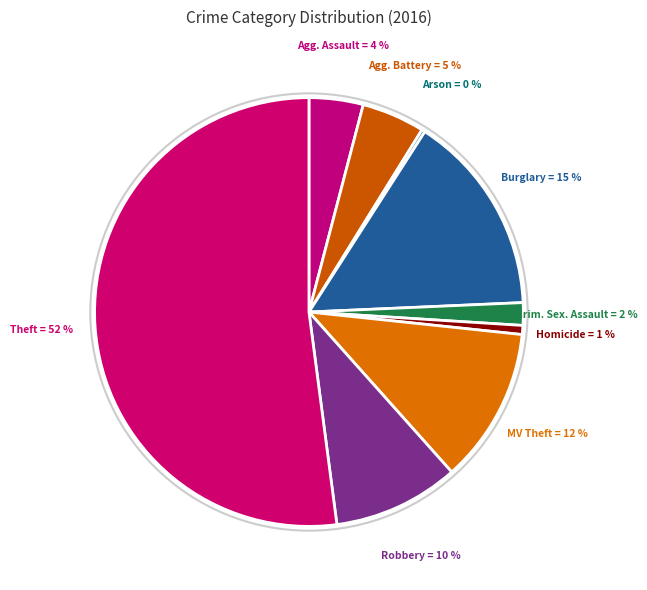

Which slice represents more than half of the pie?

Theft